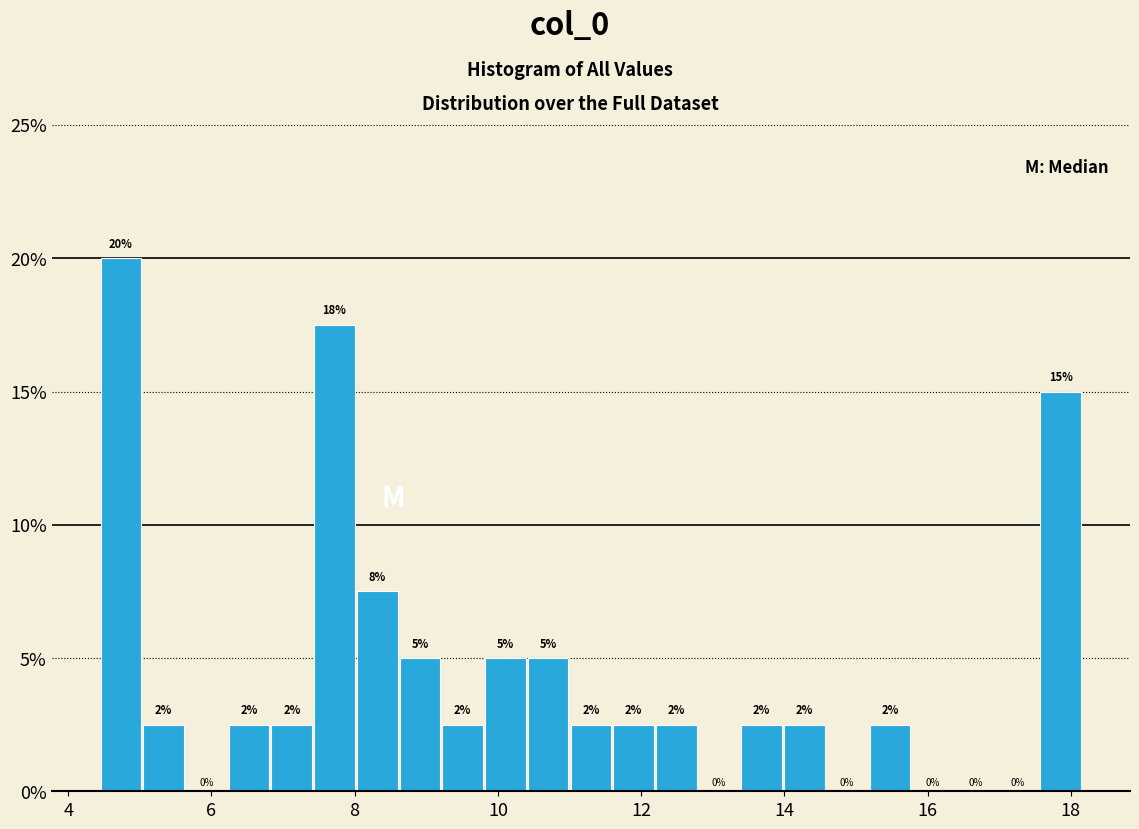

Read against the x-axis, roughly where is the centre of the tallest bar?

4.8